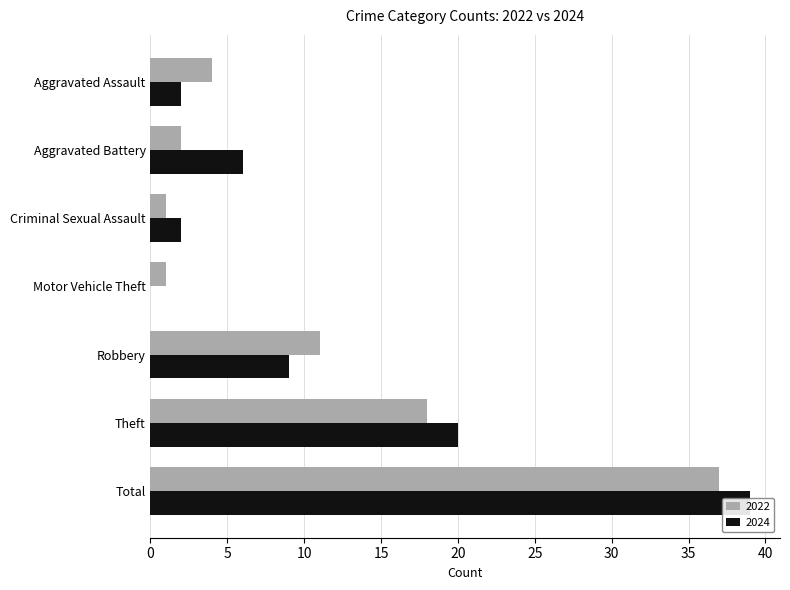

What is the sum of the 2022 values at Motor Vehicle Theft and Aggravated Battery?

3